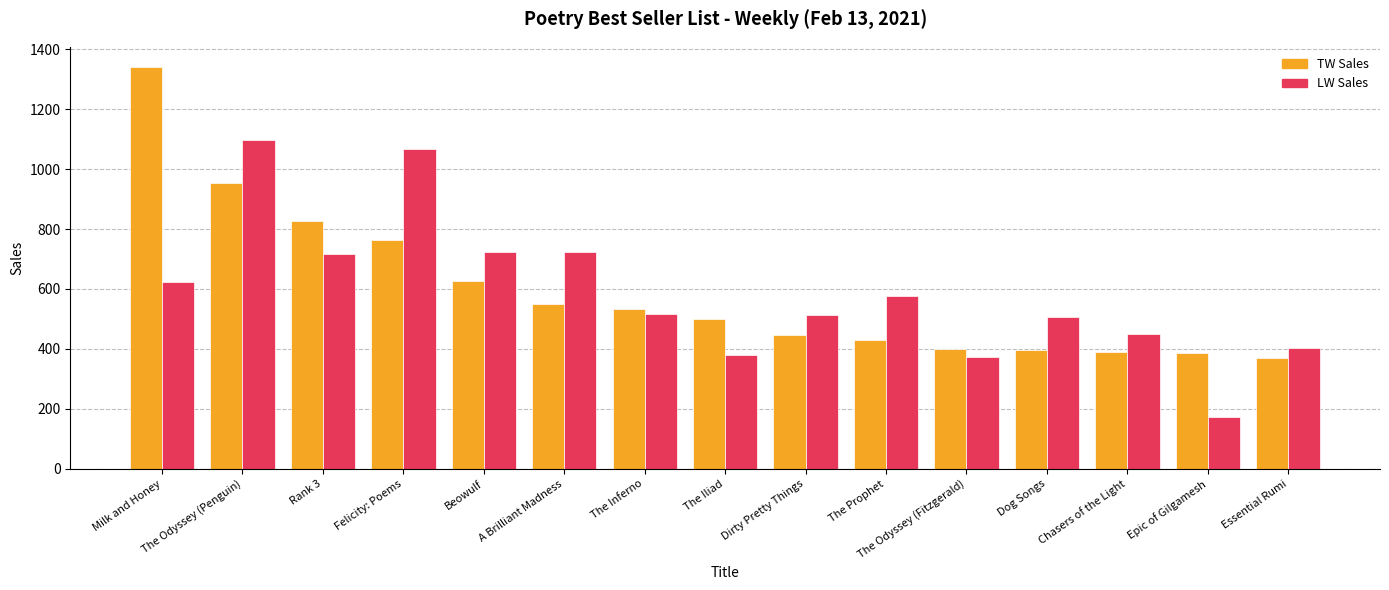

At how many categories does at least one series exceed 890?

3